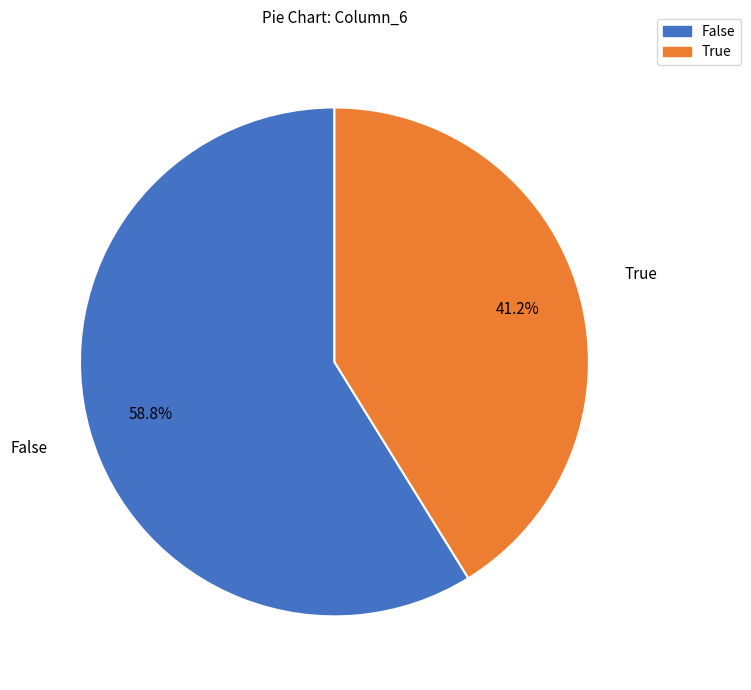

Is there a majority slice in this chart?

Yes